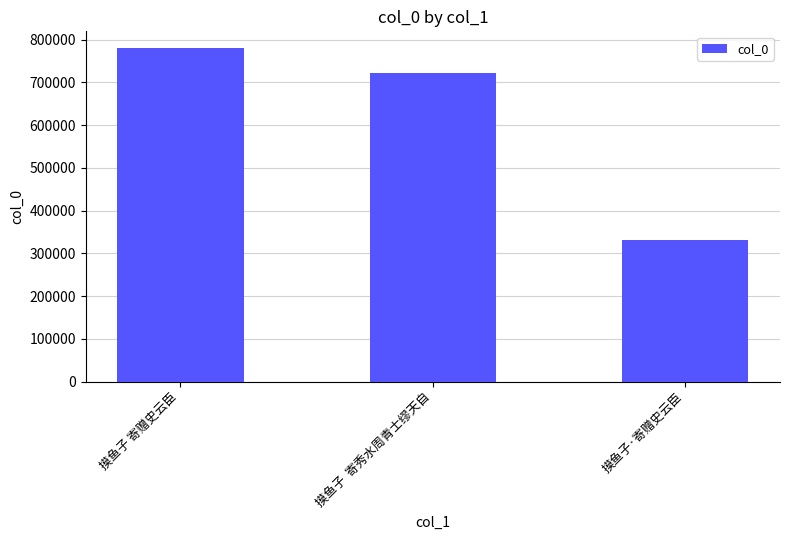

What is the label of the 3rd bar from the right?

摸鱼子 寄赠史云臣